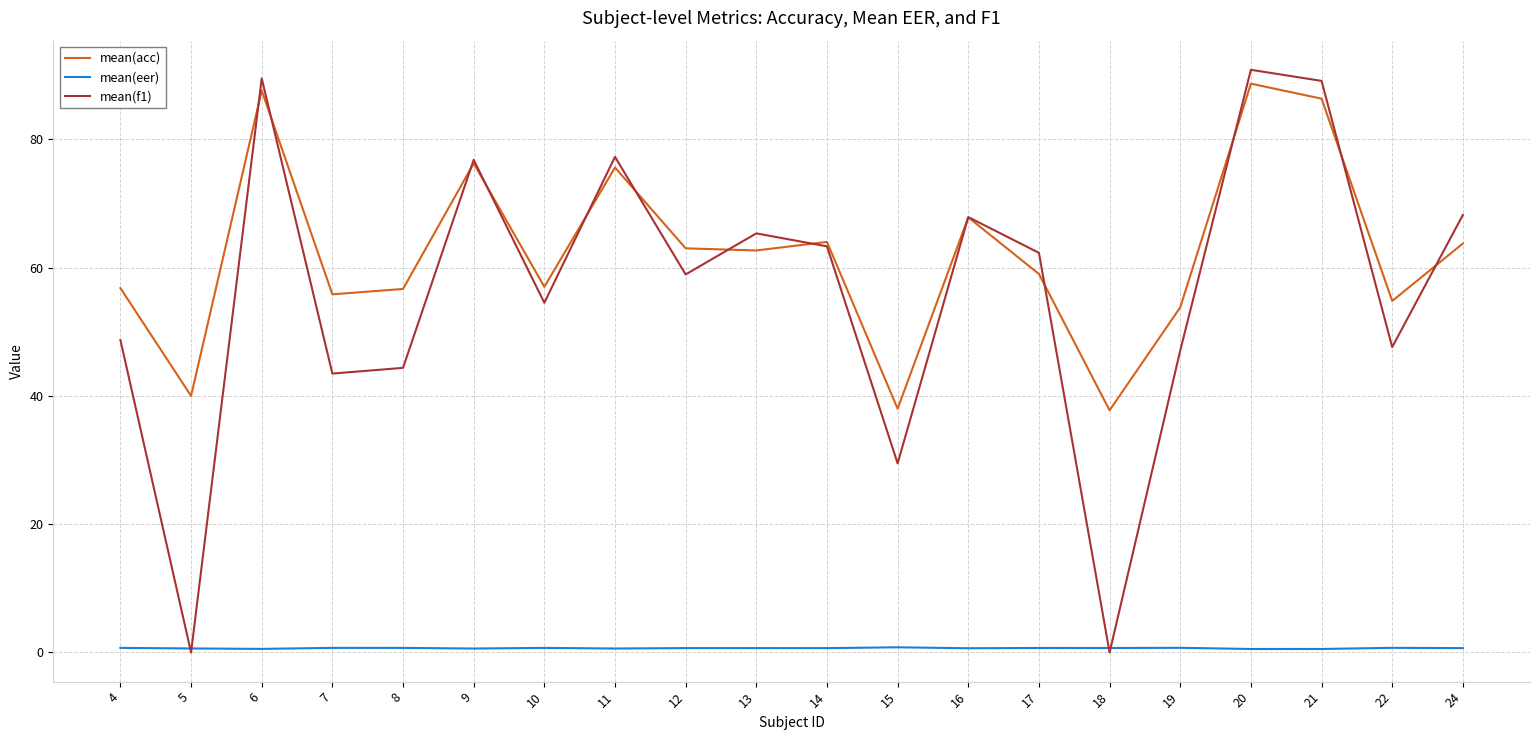

What is the total value across all series at 14?

128.0